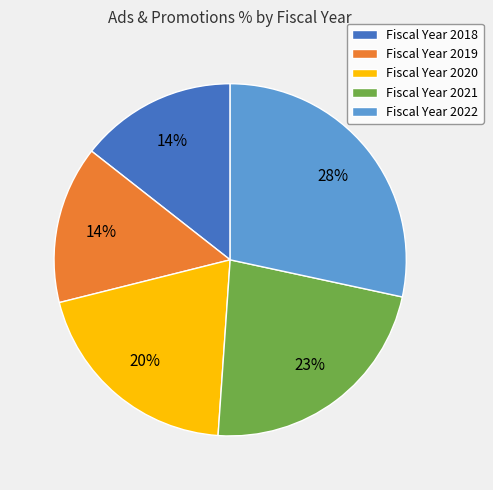

How many slices are in this pie chart?

5